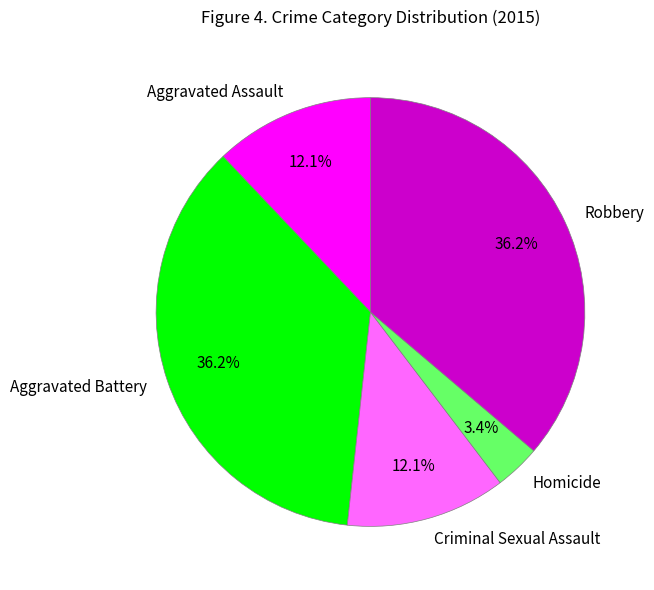

What is the ratio of the value at Aggravated Battery to the value at Criminal Sexual Assault?

3.0